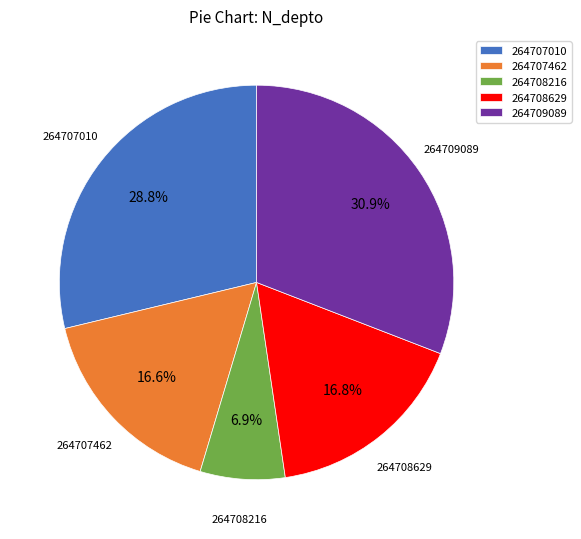

To the nearest percent, what is the difference between the 264707462 and 264708216 slice percentages?

10%